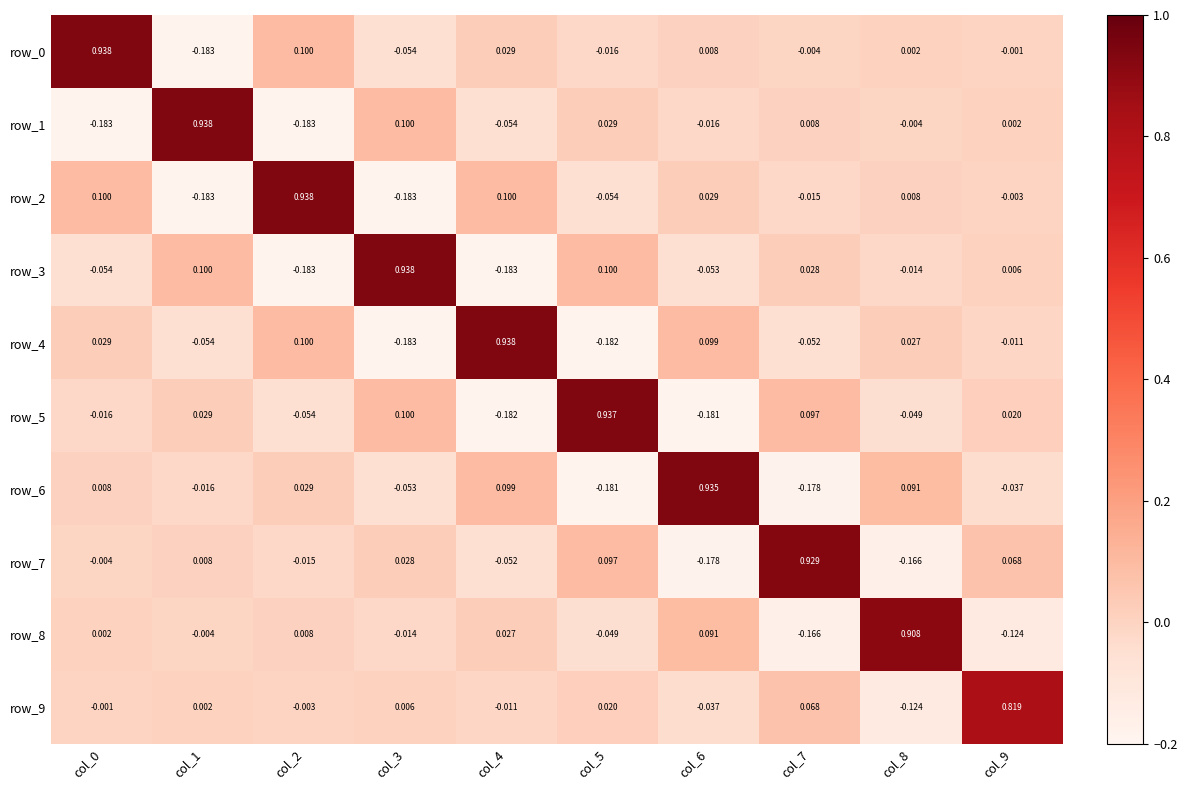

Is the value of row_2 at col_2 greater than the value of row_3 at col_8?

Yes